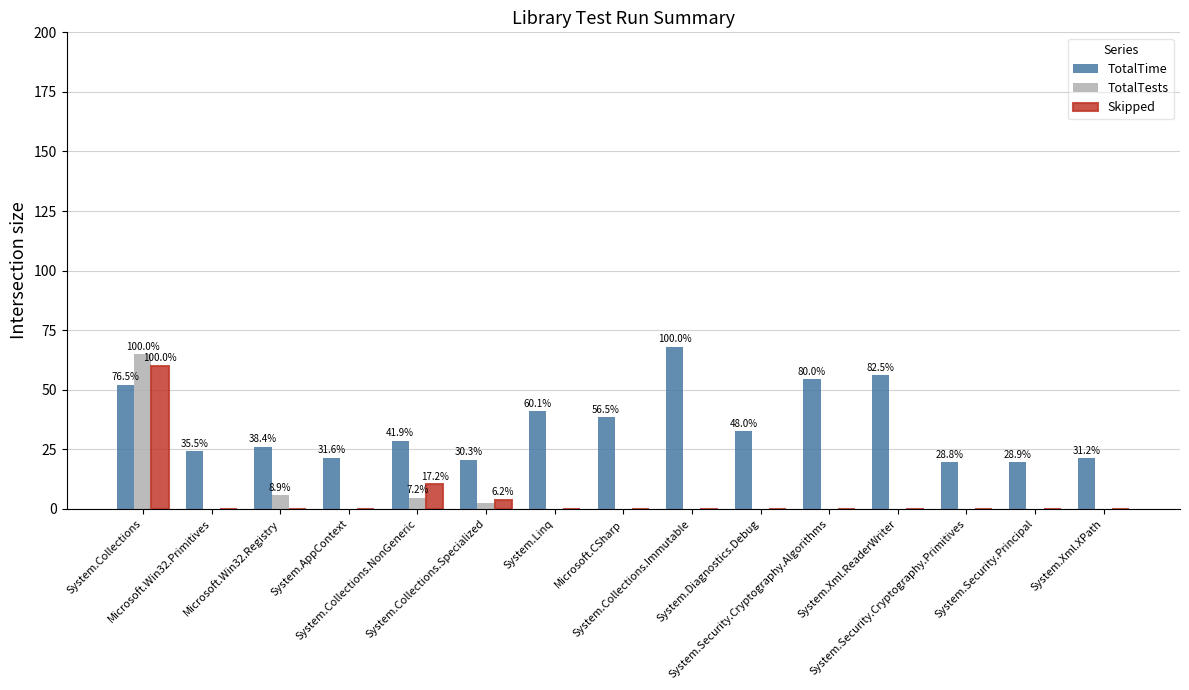

What is the sum of all TotalTests values?

78.0